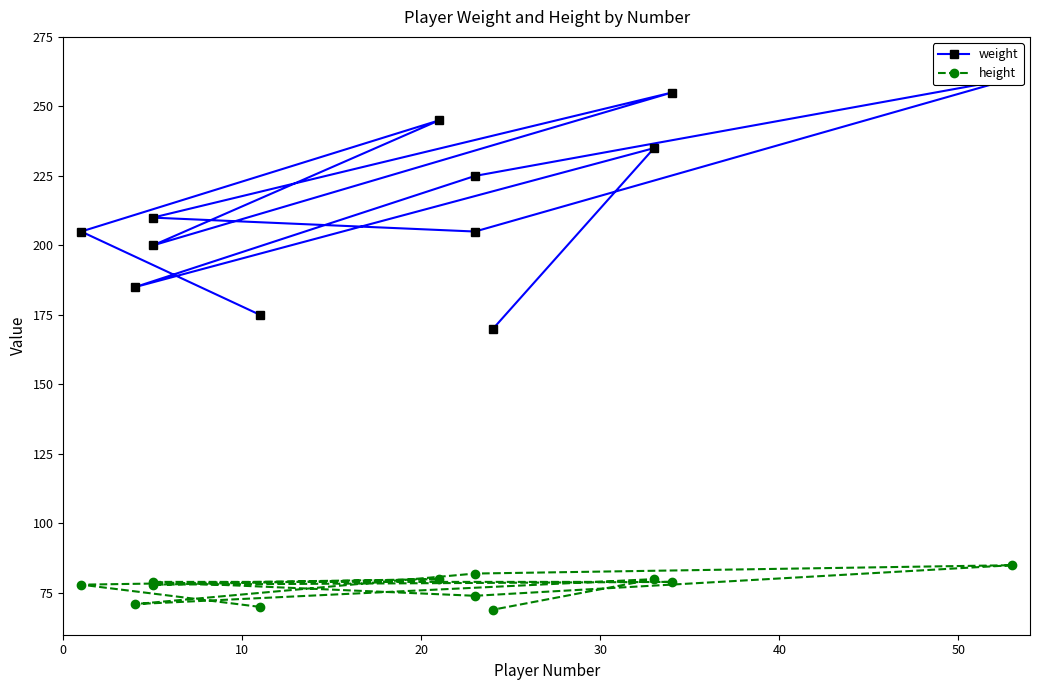

What is the highest value of the height series?

85